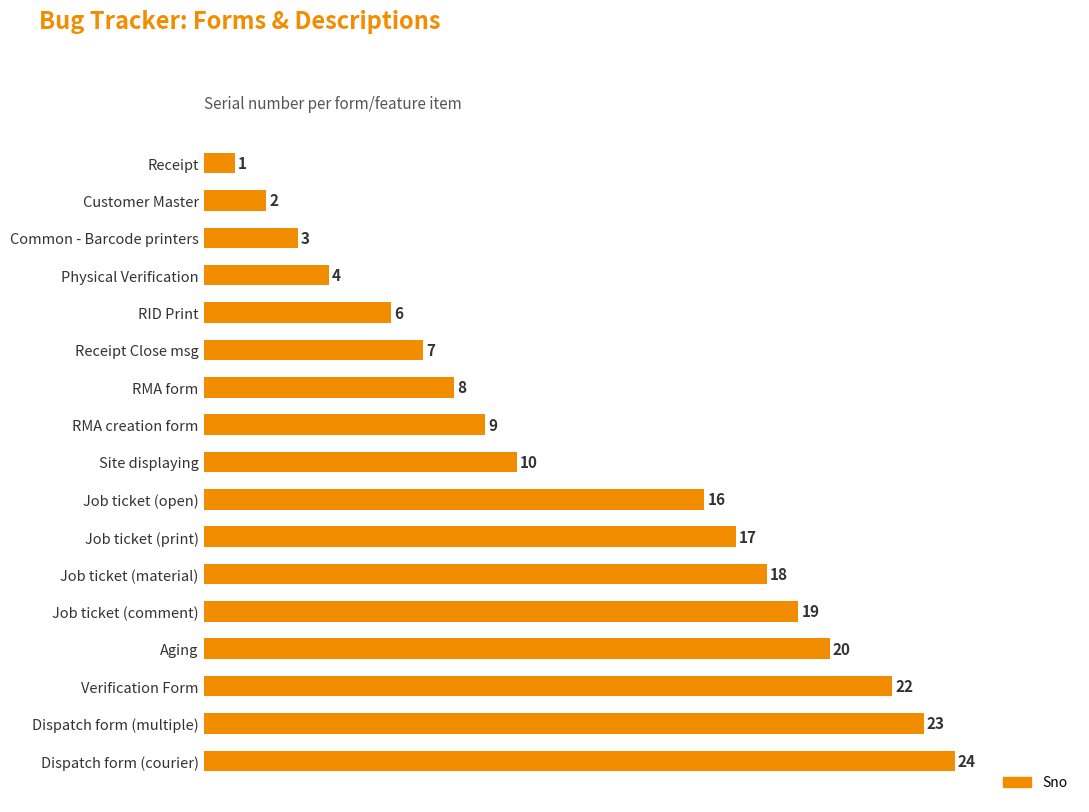

Between Physical Verification and Dispatch form (courier), which is larger?

Dispatch form (courier)